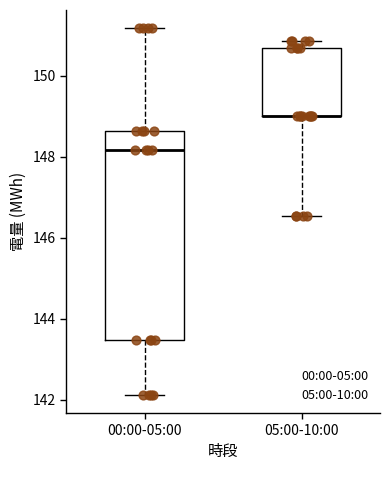

Comparing the boxes themselves (not the whiskers), which one is the tallest?

00:00-05:00